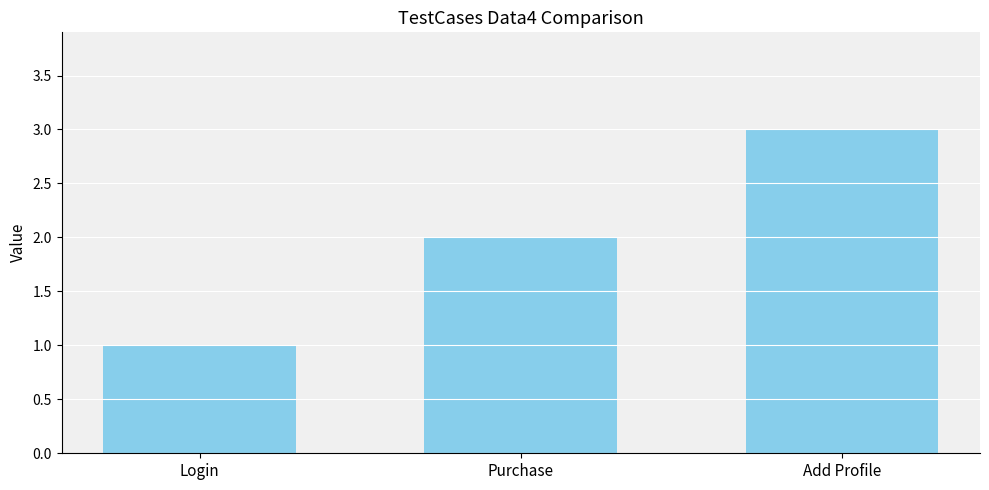

What is the difference between the maximum and second lowest values?

1